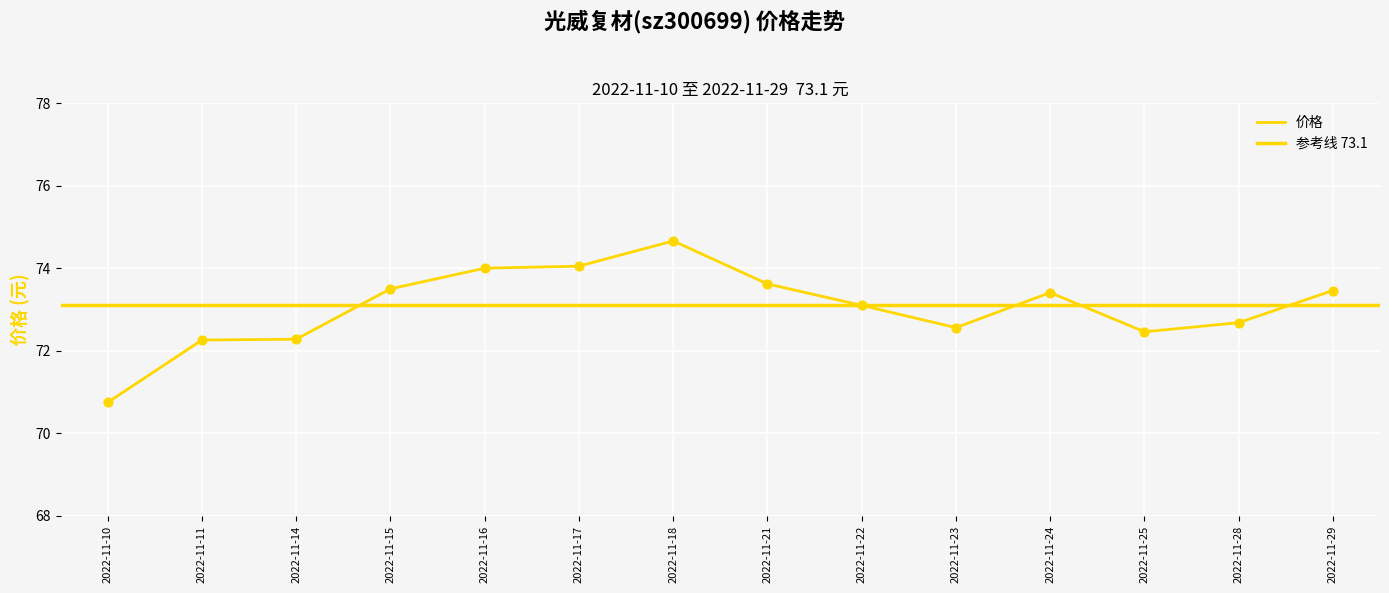

Between 2022-11-14 and 2022-11-24, which is larger?

2022-11-24